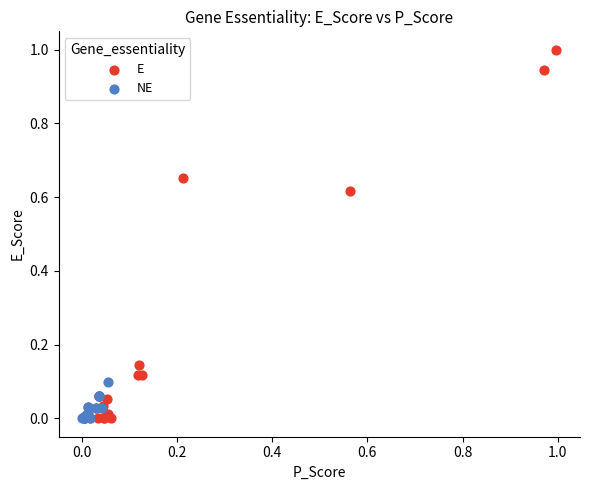

Which series contains the highest Y value?

E